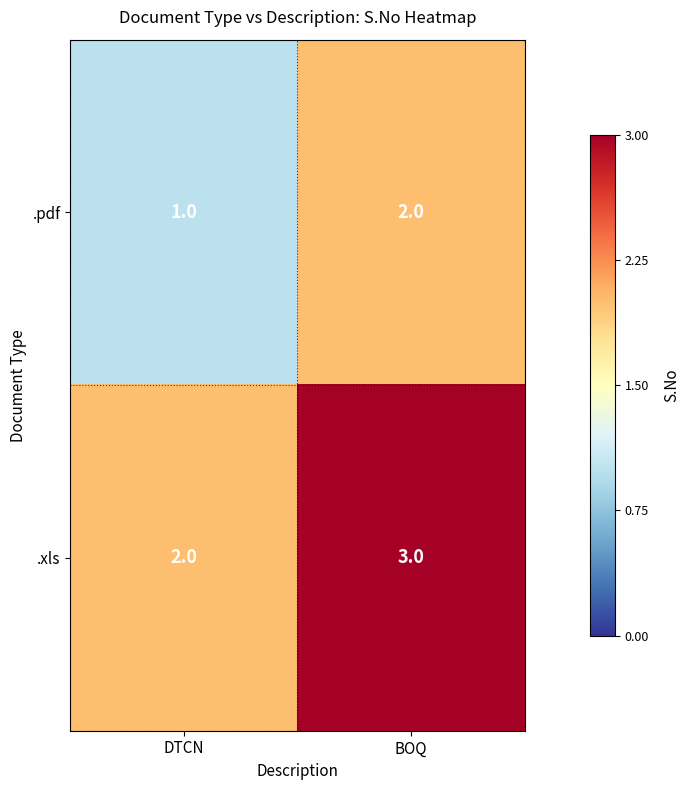

What is the minimum value shown in the chart?

1